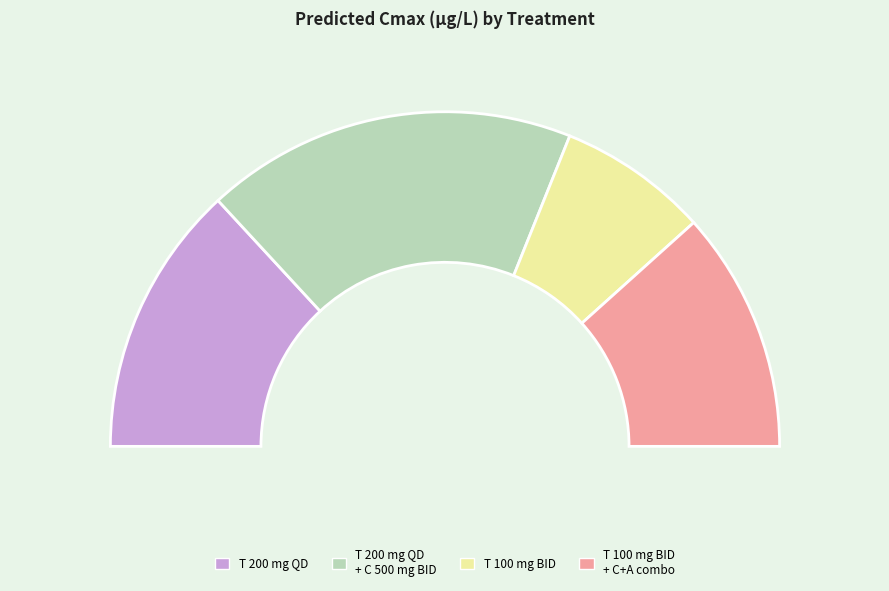

Which slice is the smallest?

T 100 mg BID